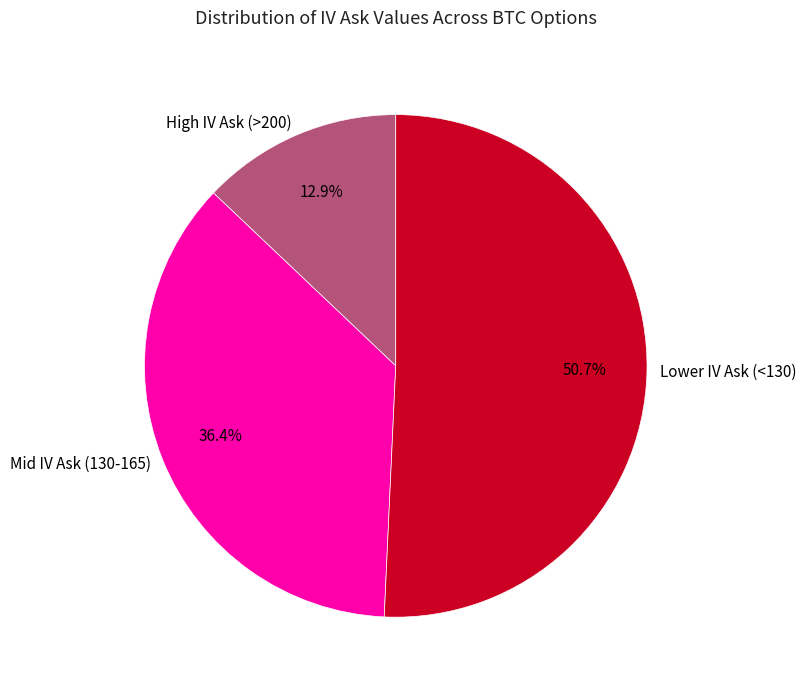

Rank the categories by value from lowest to highest.

High IV Ask (>200), Mid IV Ask (130-165), Lower IV Ask (<130)